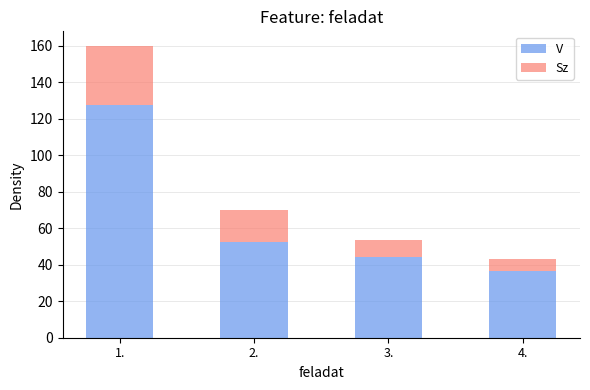

What are all the series names shown in the legend?

V, Sz